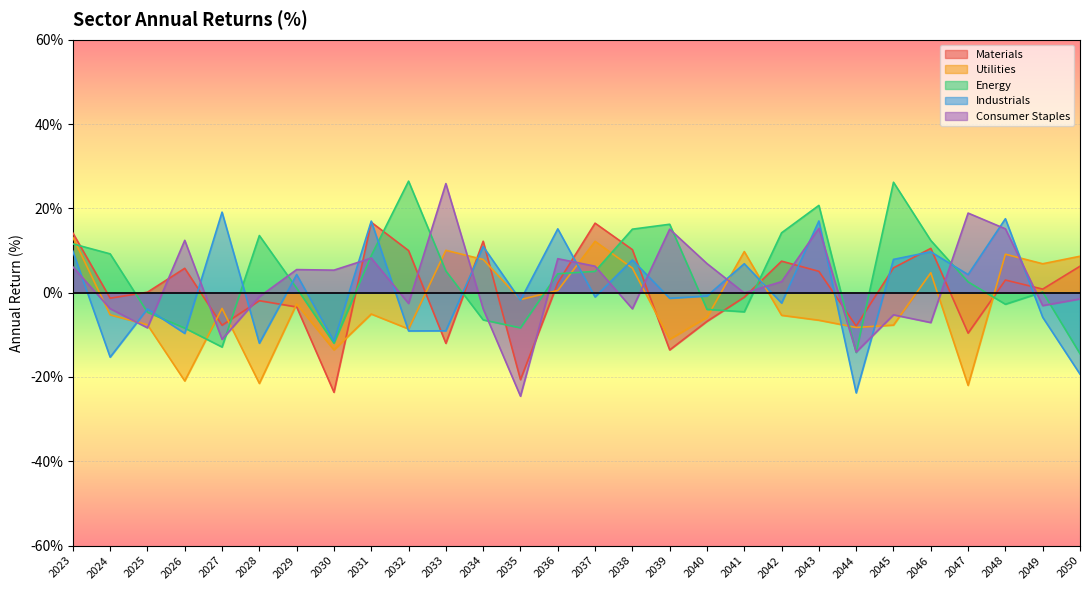

Is it true that Consumer Staples equals -1.5 at 2050?

True